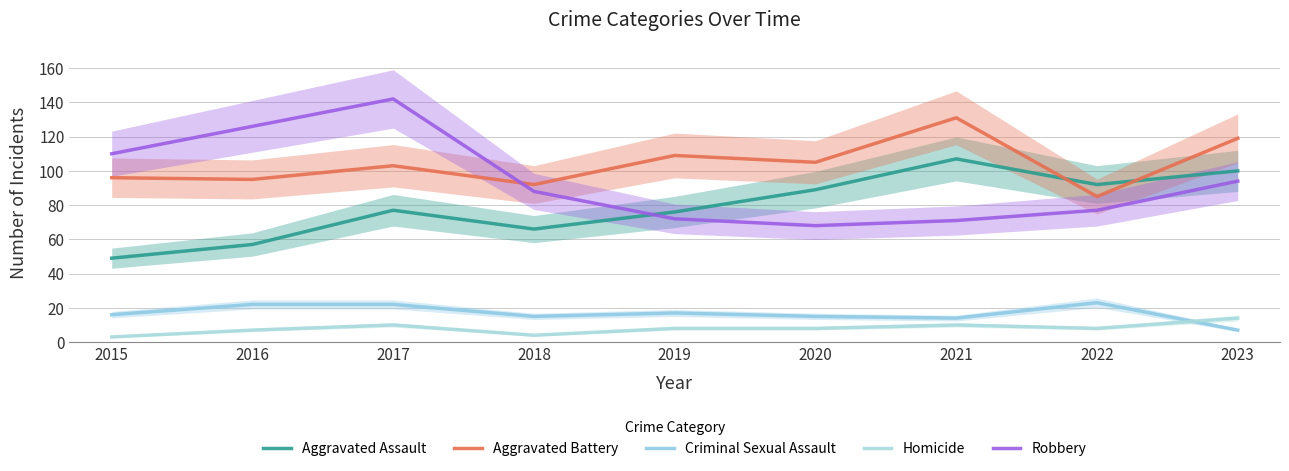

What is the value of the Aggravated Battery point at the 8th from the left?

85